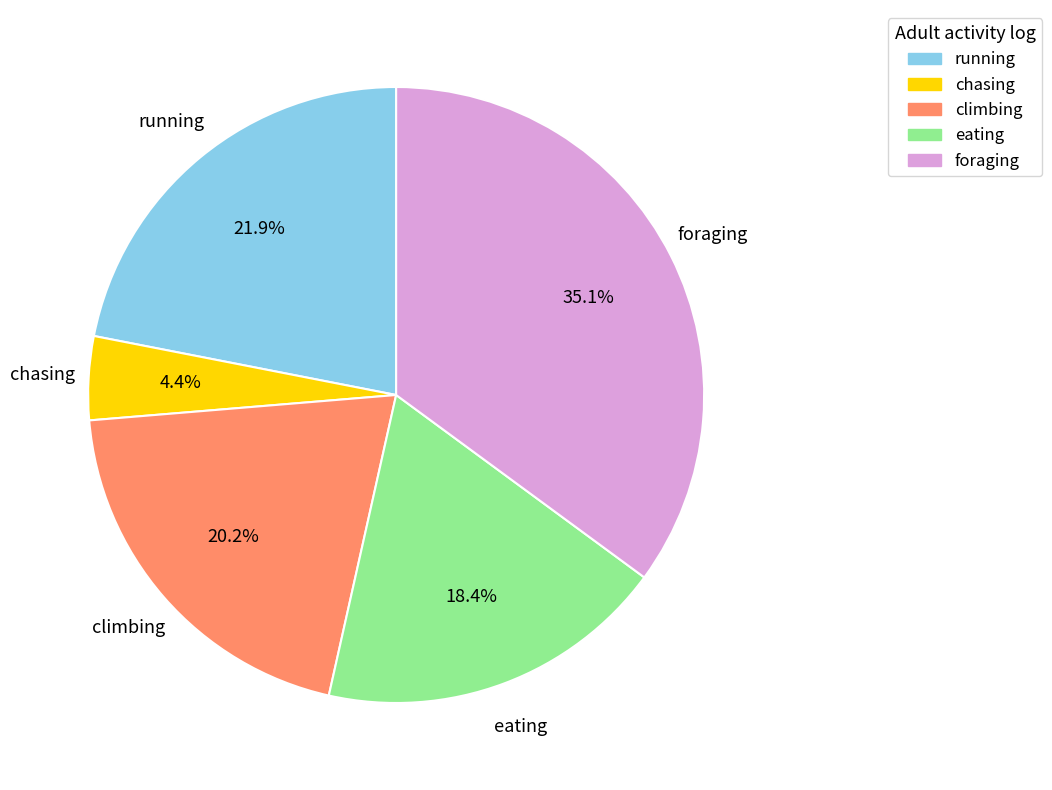

Is there a majority slice in this chart?

No